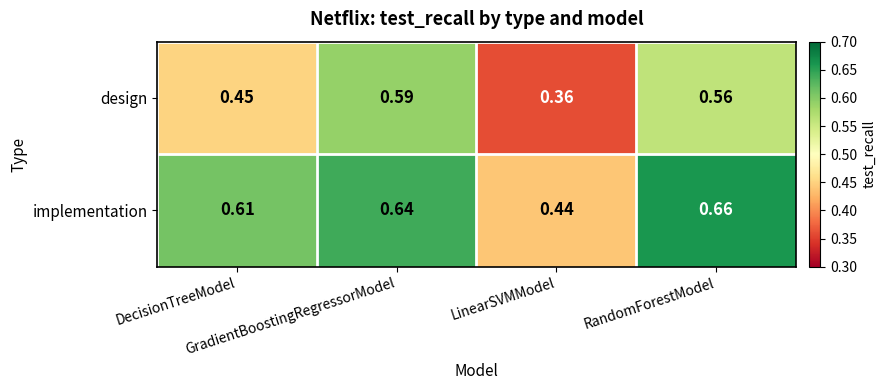

Which series has the largest total across all categories?

implementation